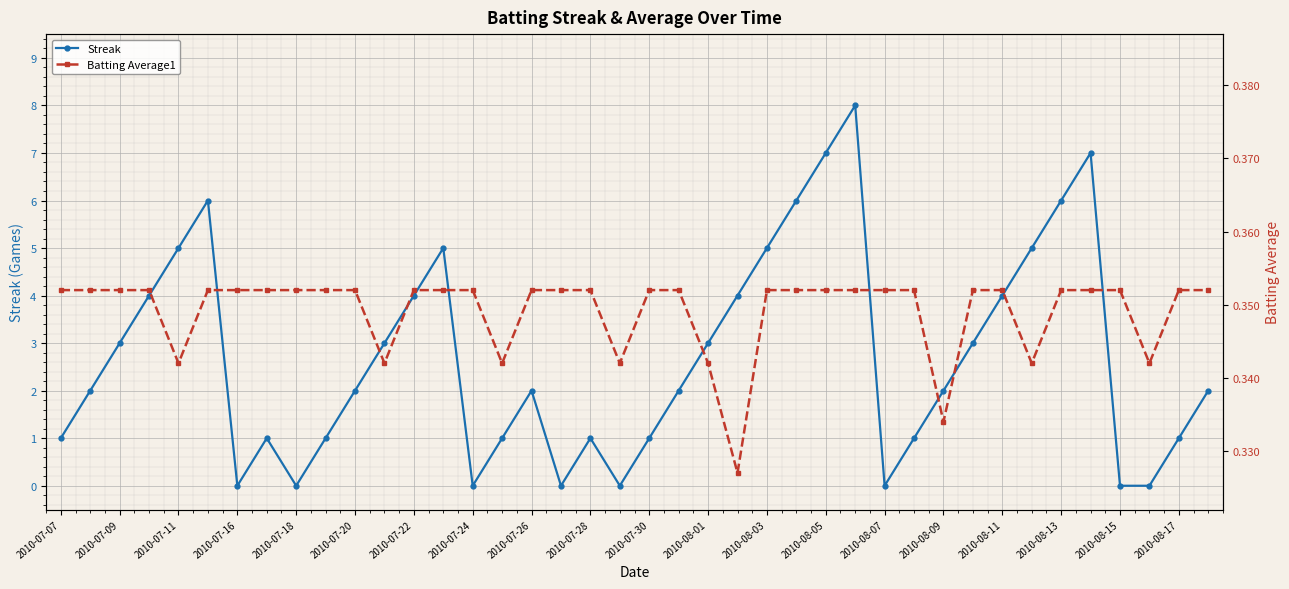

True or false: Streak has more than 0 points higher than both neighbors.

True